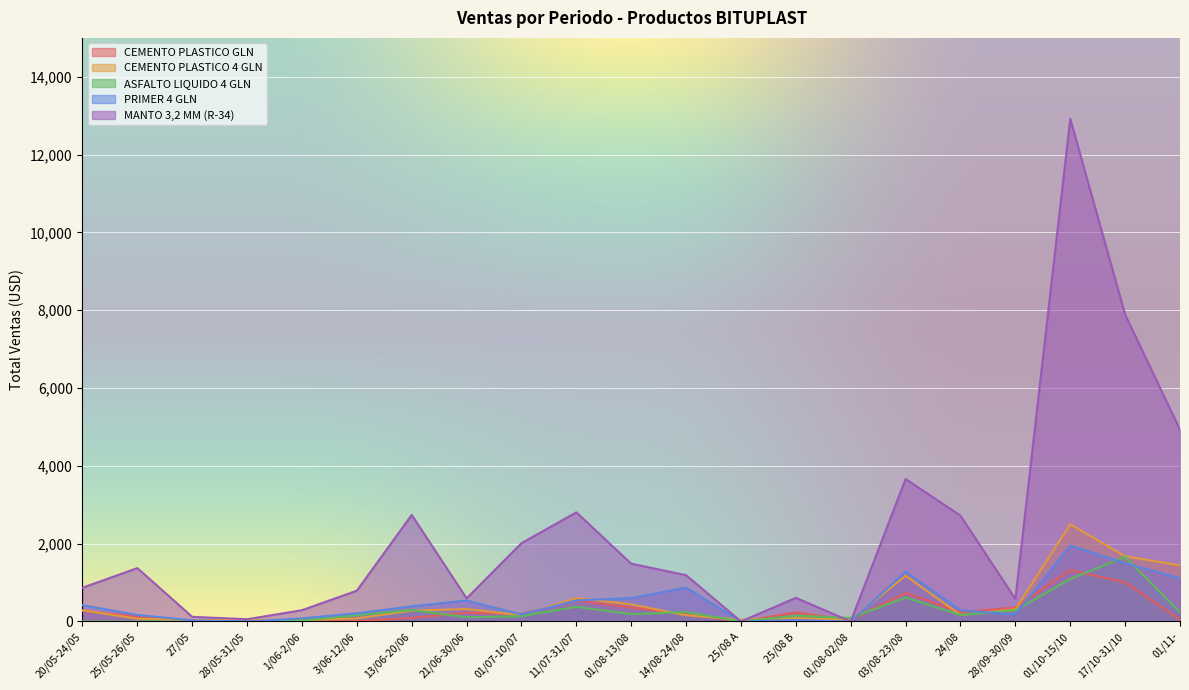

What is the greatest value displayed?

12920